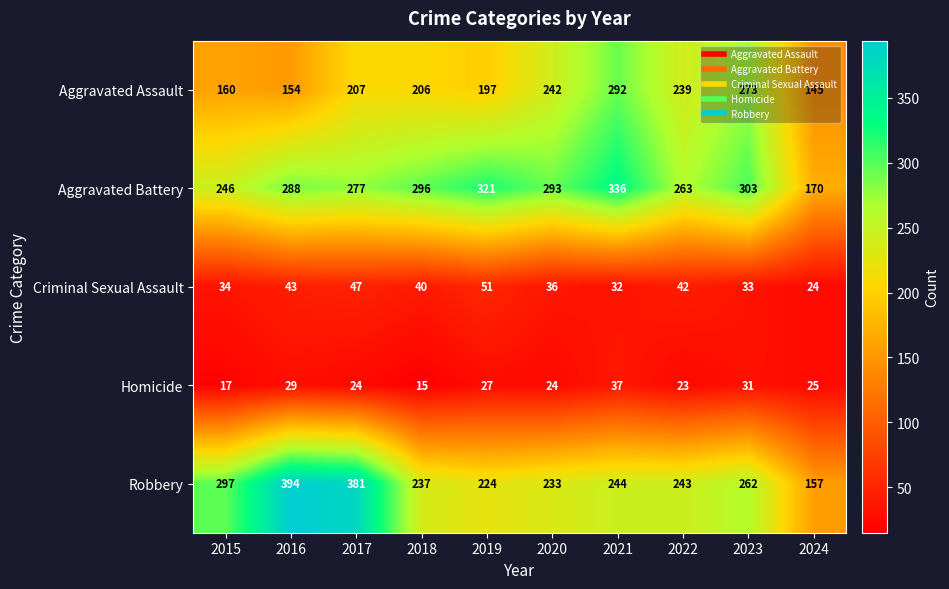

The Robbery series shows 381 at 2017. True or false?

True